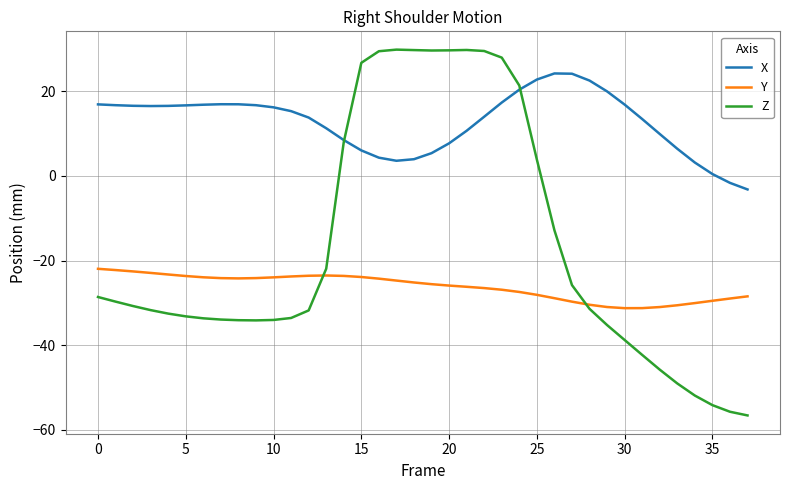

Count the number of categories in the chart.

38